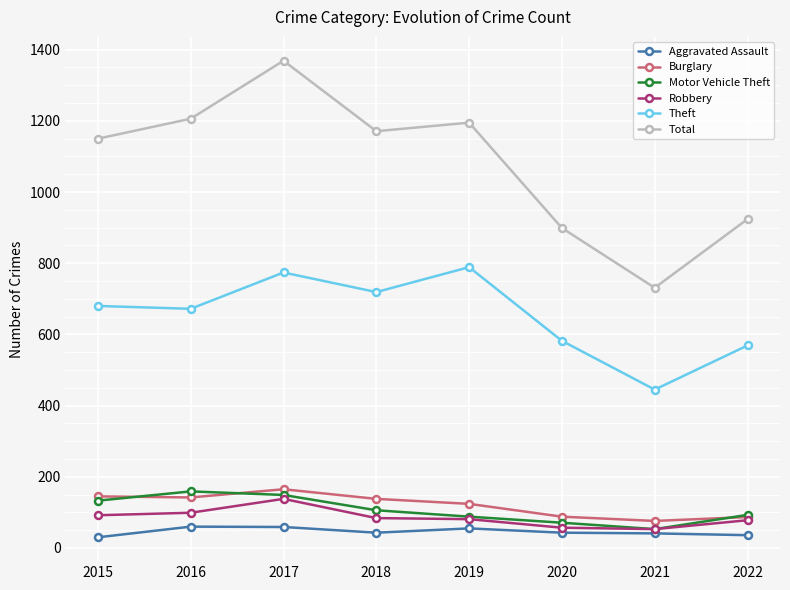

Is it true that Burglary equals 138 at 2018?

True